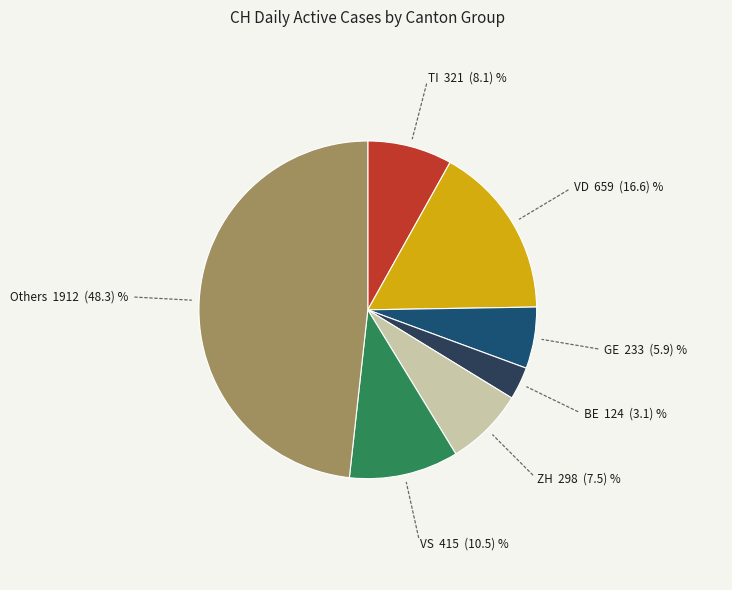

Does any single category account for the majority?

No